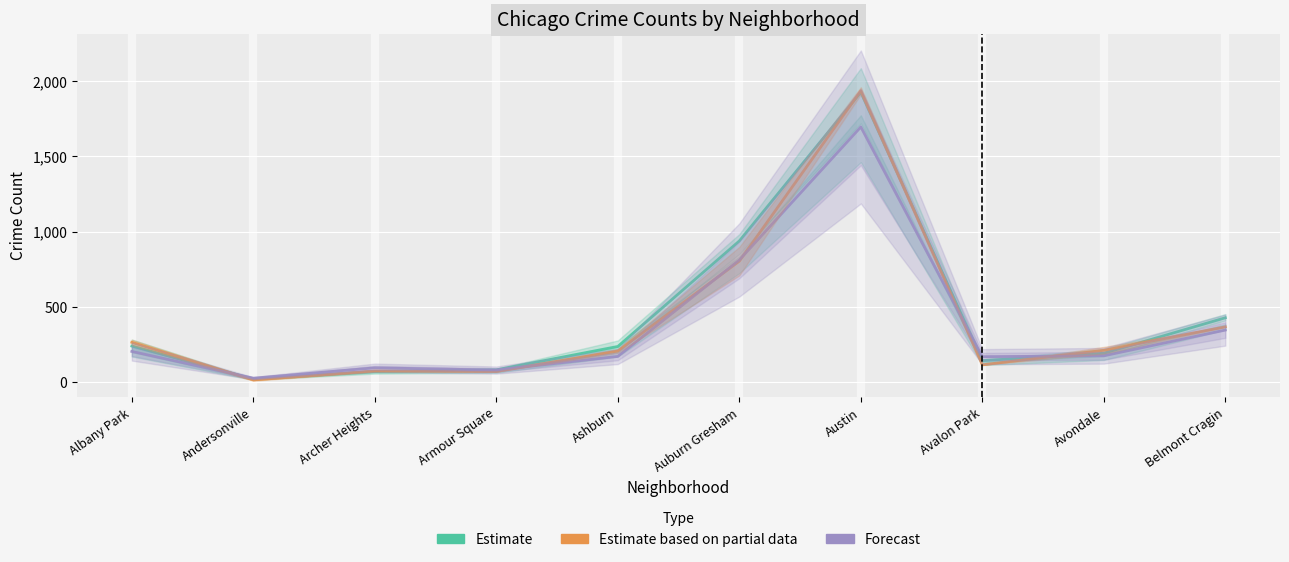

What is the total value across all series at Armour Square?

229.2